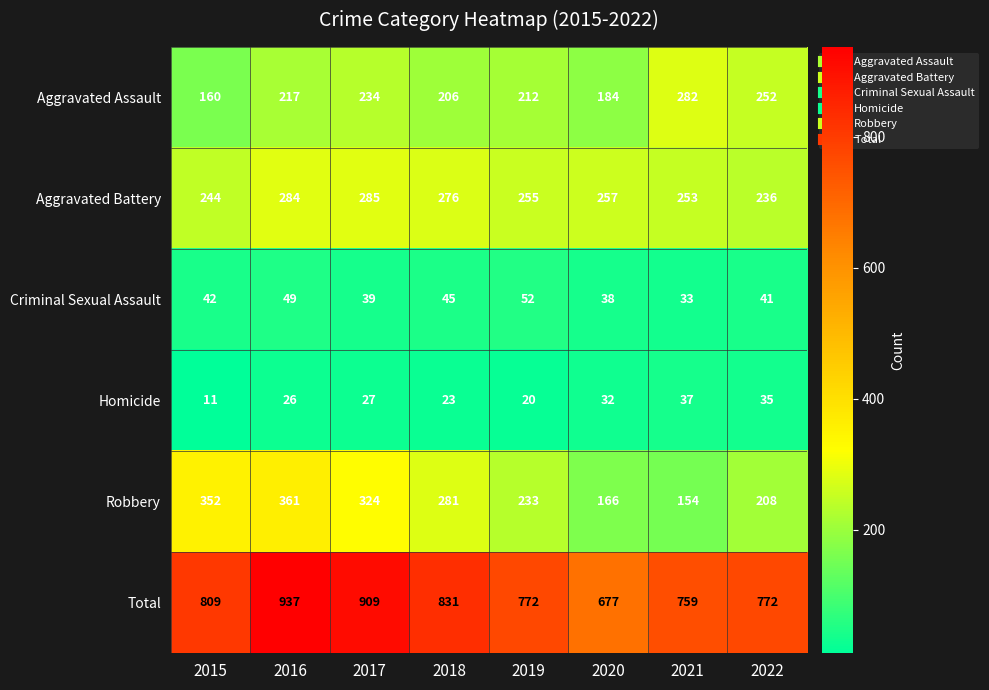

Is it true that Robbery equals 129 at 2022?

False